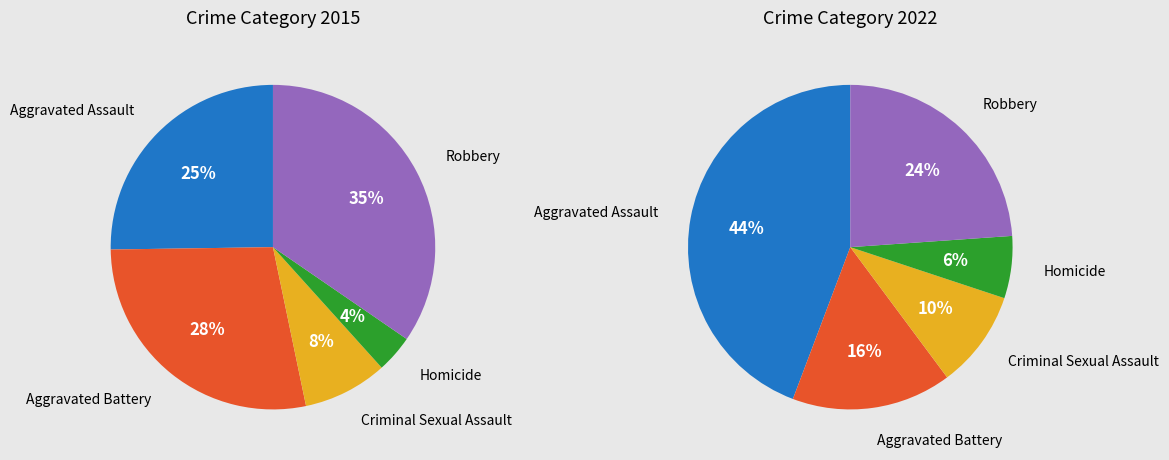

Rank the series at 2 from highest to lowest value.

values_2022, values_2015